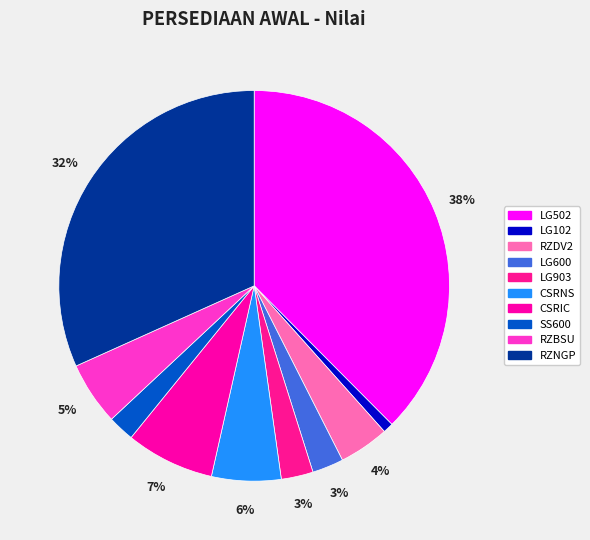

Which slice is the smallest?

LG102